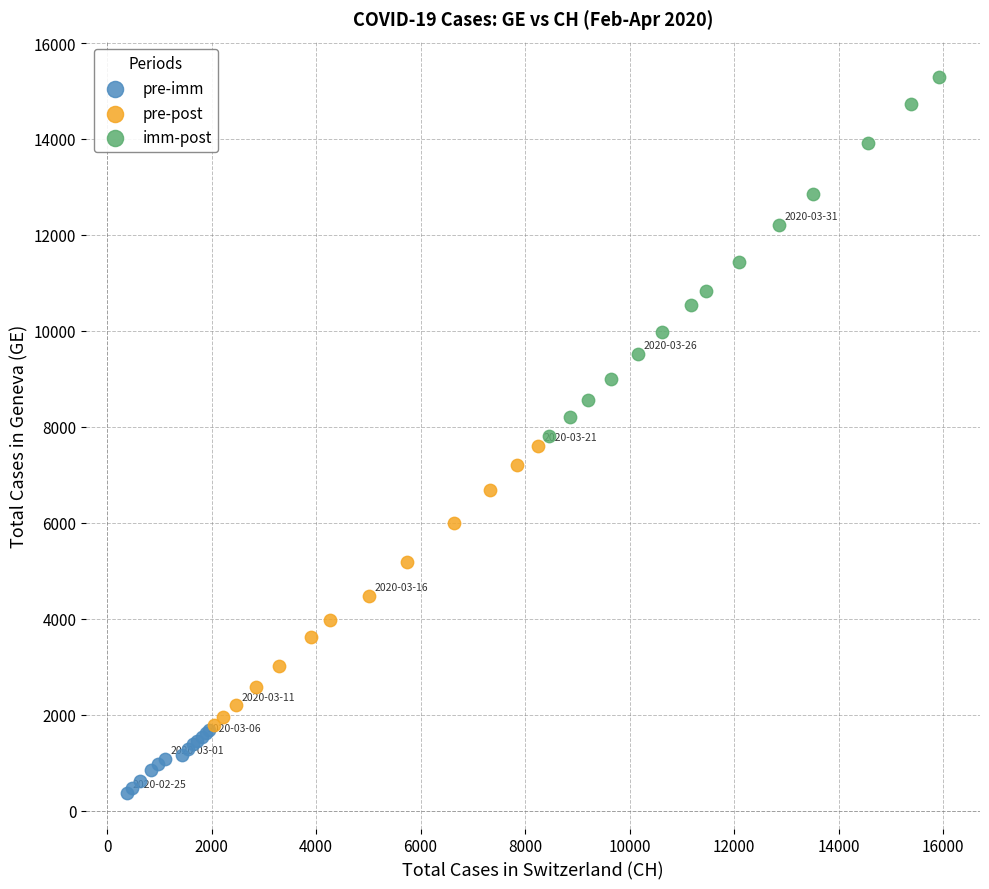

Which series reaches the maximum Y coordinate?

imm-post